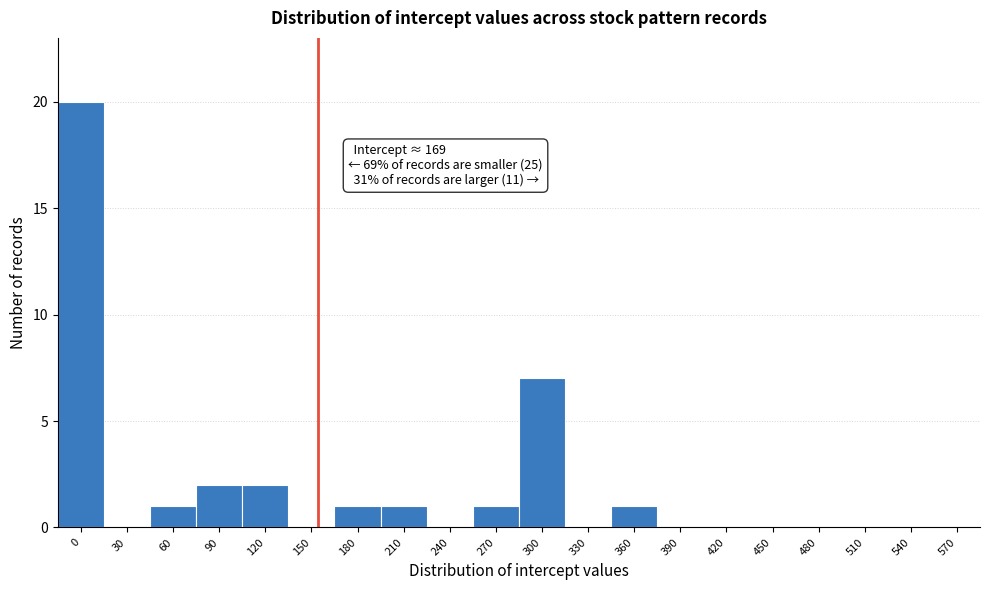

Reading left to right, transcribe all the data shown in this chart.

0=20	30=0	60=1	90=2	120=2	150=0	180=1	210=1	240=0	270=1	300=7	330=0	360=1	390=0	420=0	450=0	480=0	510=0	540=0	570=0